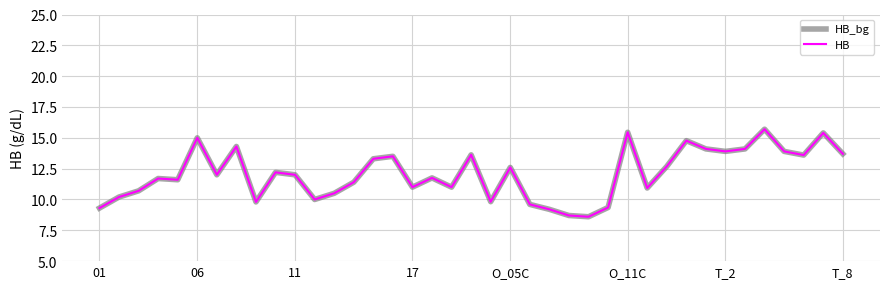

Does the chart display data point markers on the line(s)?

No